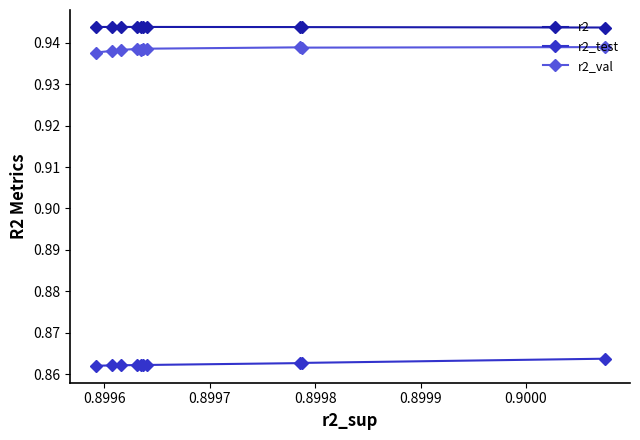

At how many categories does at least one series exceed 0?

10